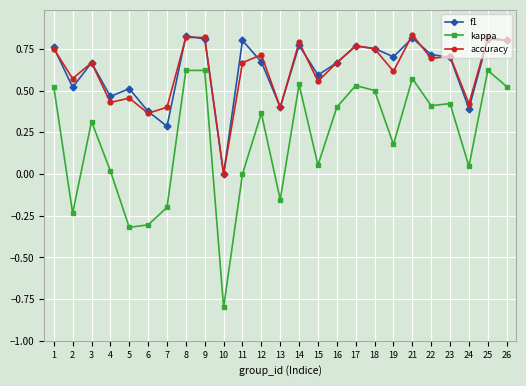

At which category does the chart reach its minimum across all series?

10